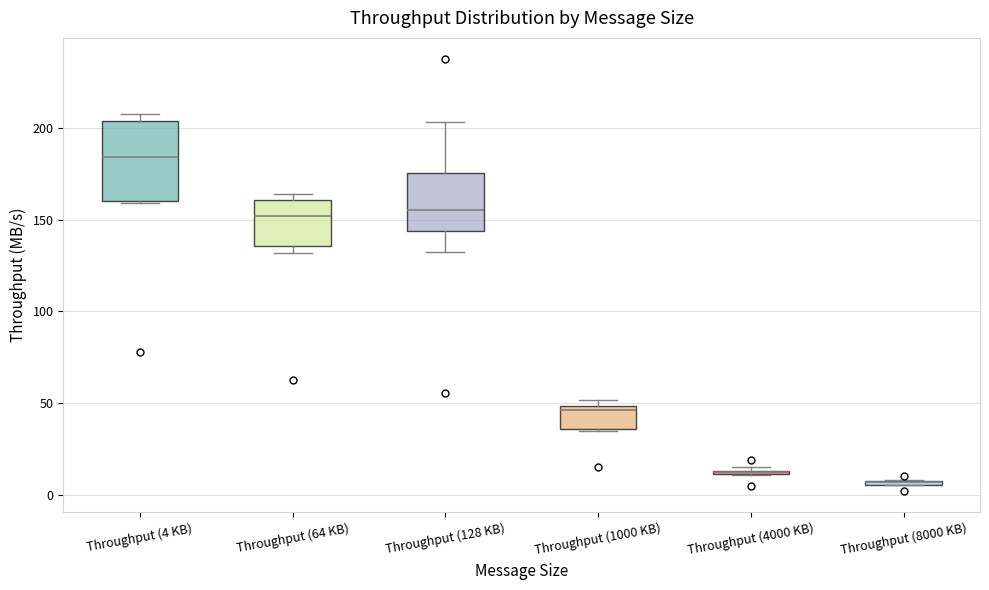

Comparing the boxes themselves (not the whiskers), which one is the tallest?

Throughput (4 KB)